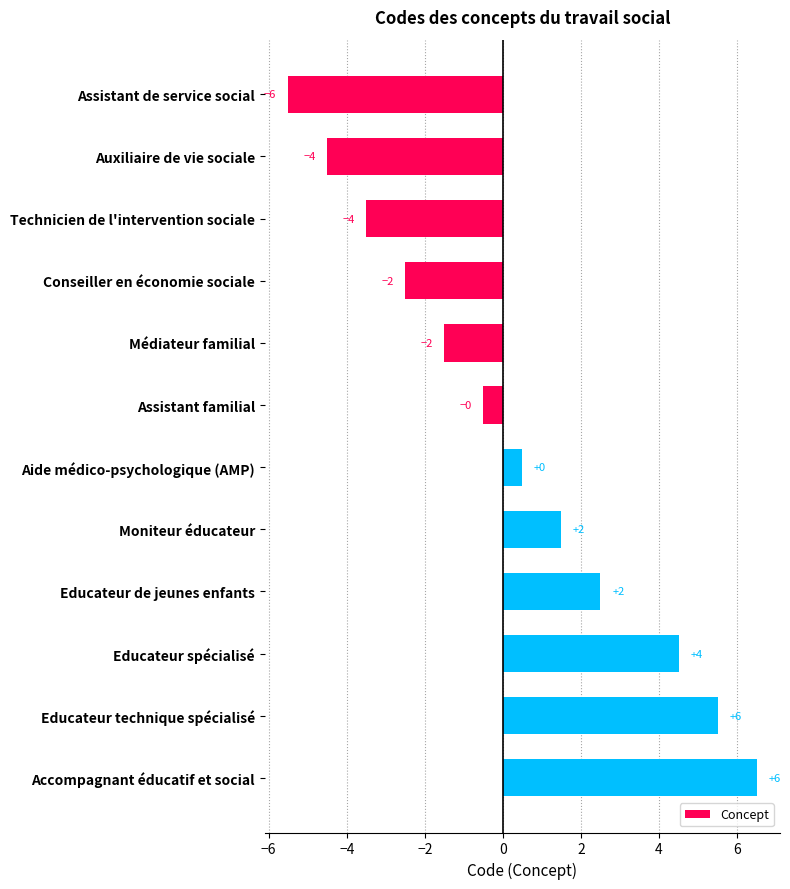

Are the bars horizontal?

Yes